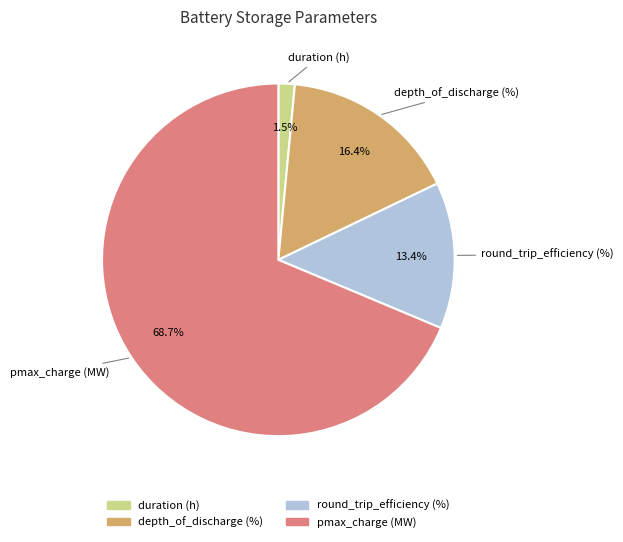

Which category has the smallest portion of the pie?

duration (h)